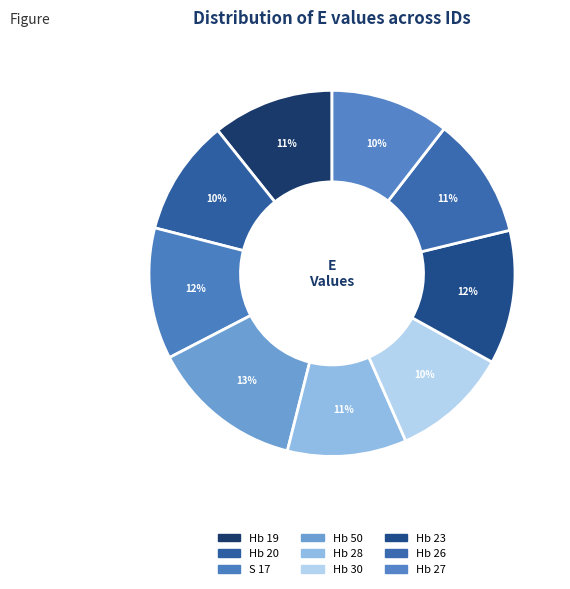

Does Hb 20 account for over 50% of the chart?

No